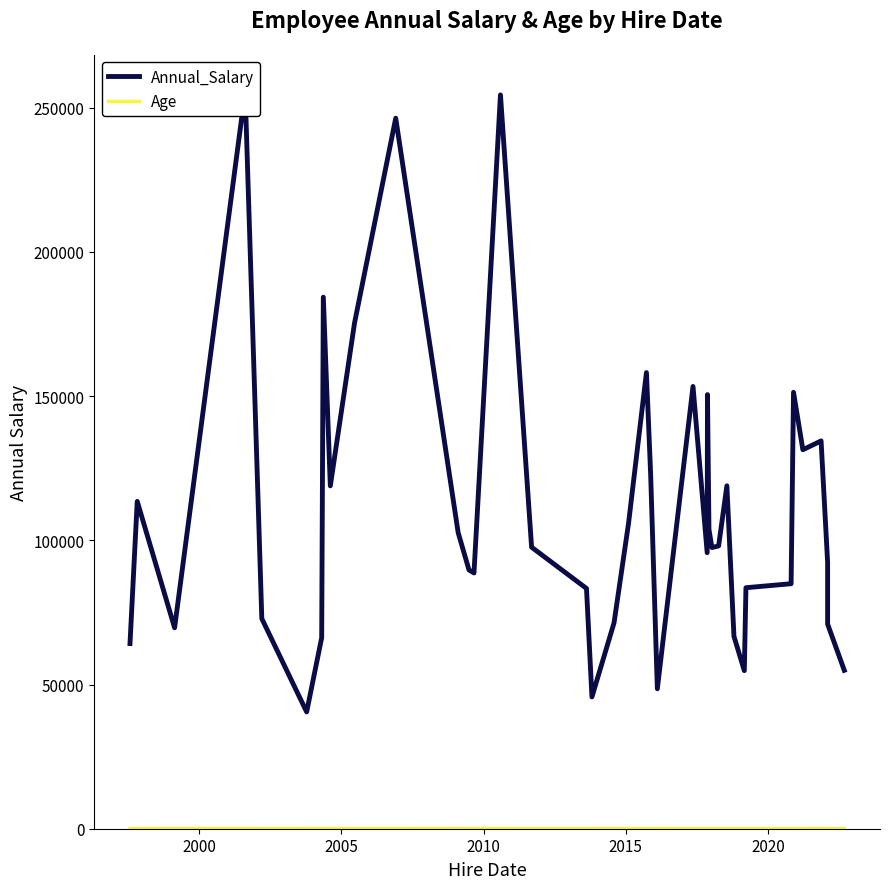

The value of Annual_Salary at 39 is 34072. True or false?

False